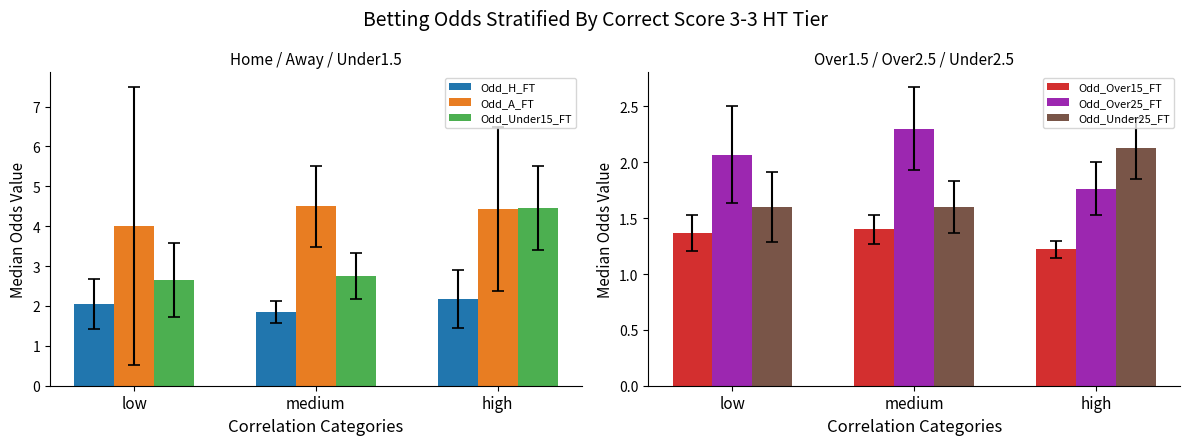

What position from the right is low?

3